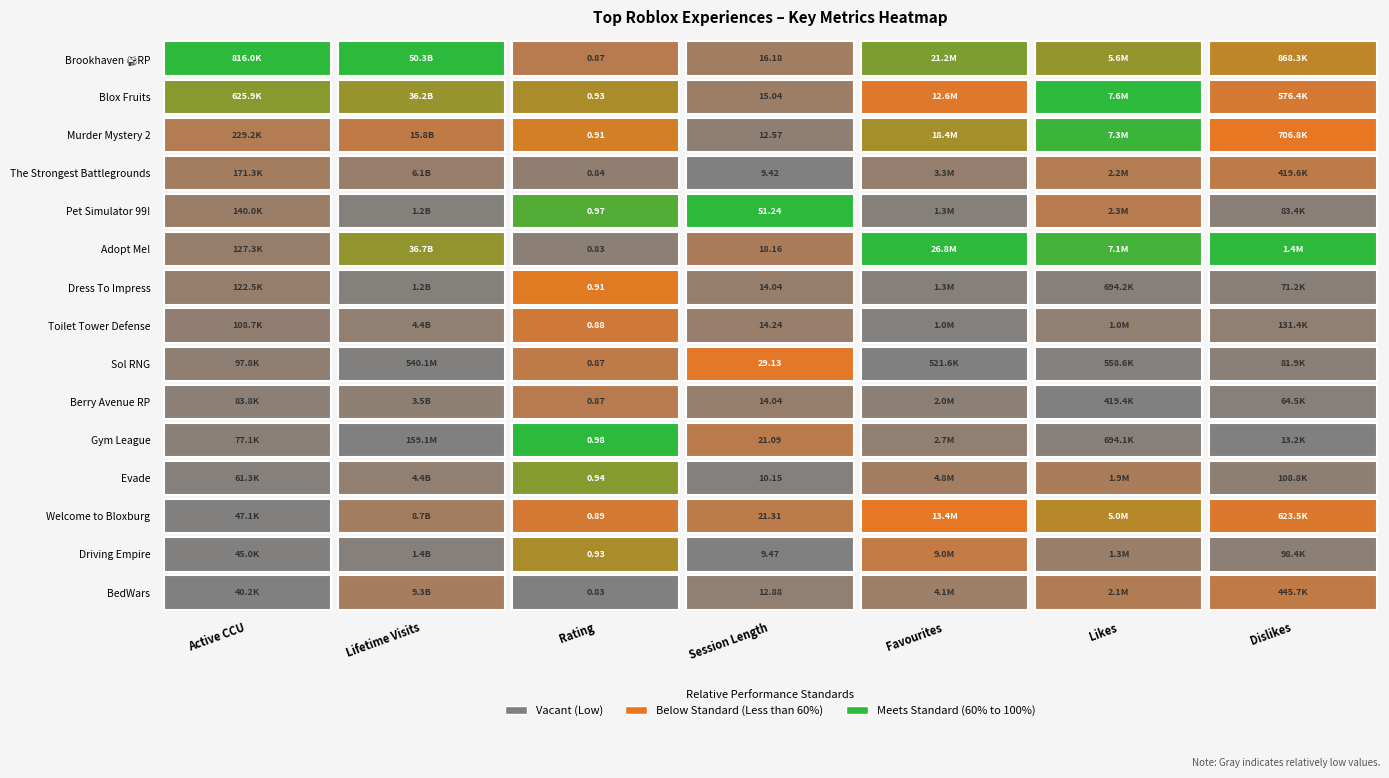

What is the difference between the Brookhaven 🏡RP values at 2 and 3?

15.3